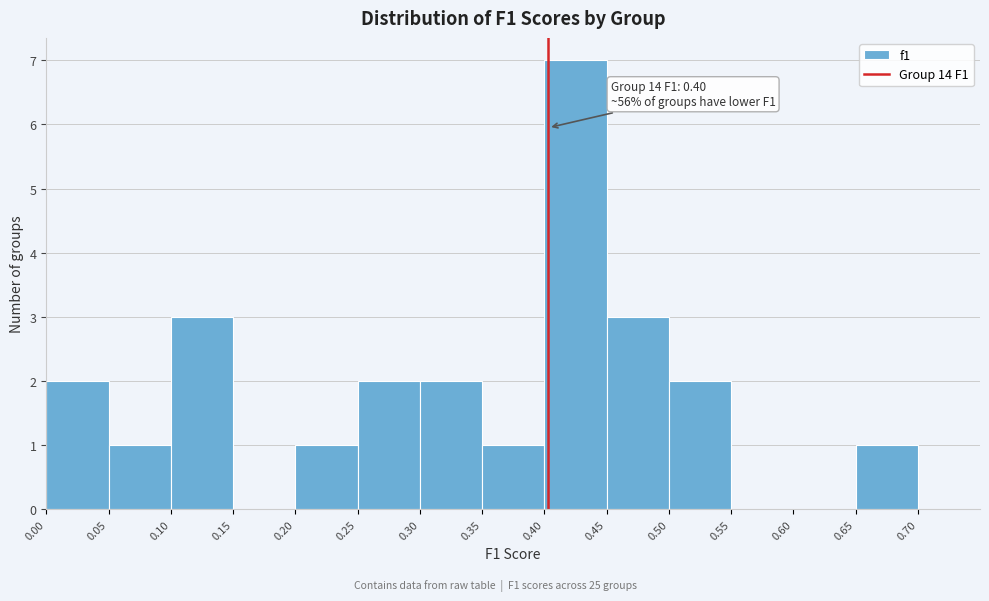

Over which range of the x-axis is the bar tallest?

0.40 to 0.45